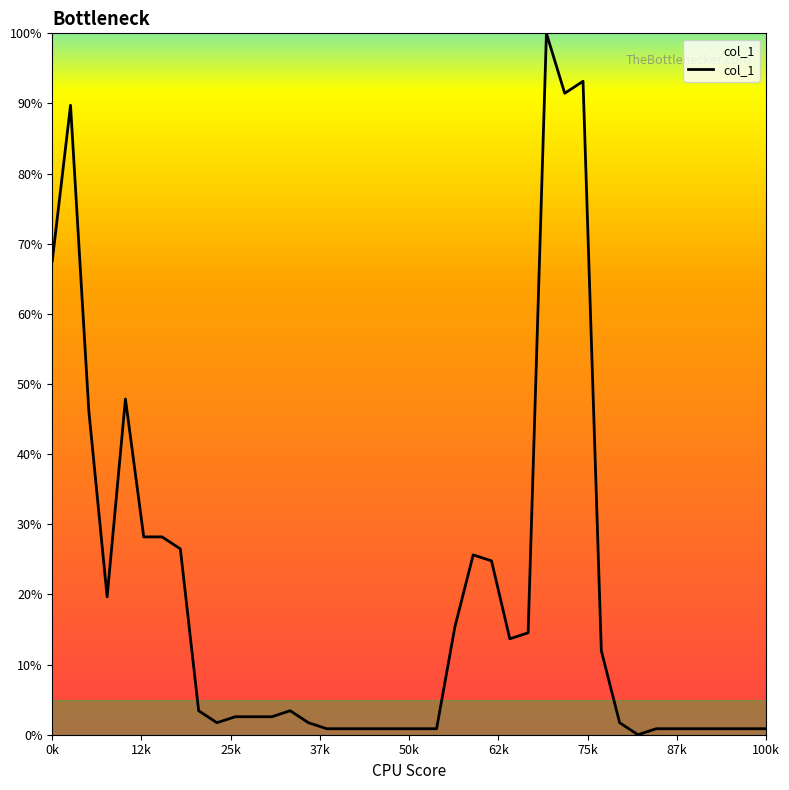

Where is the first local minimum?

3